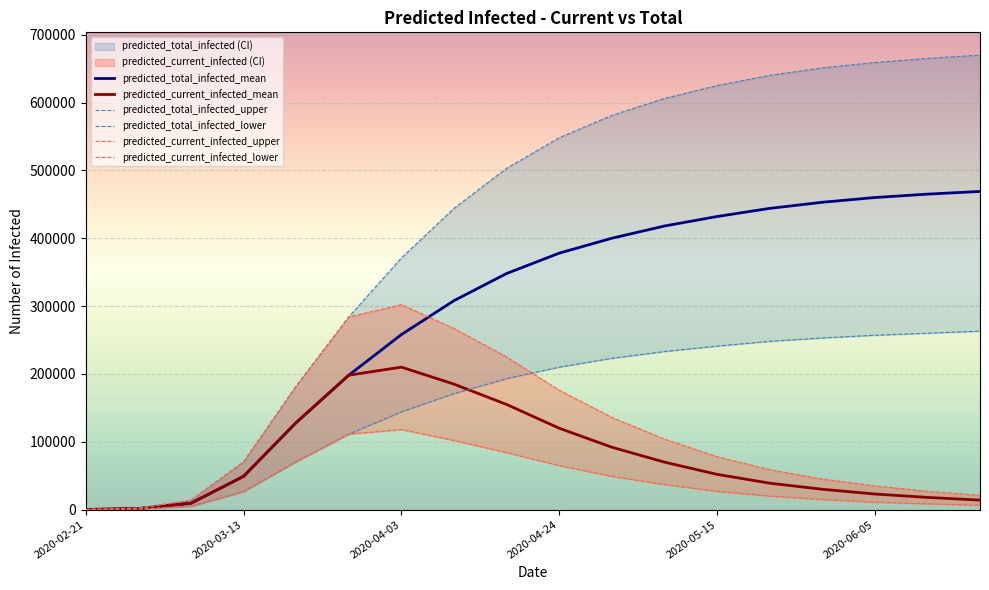

How many data points in predicted_total_infected_upper are above 548000?

8